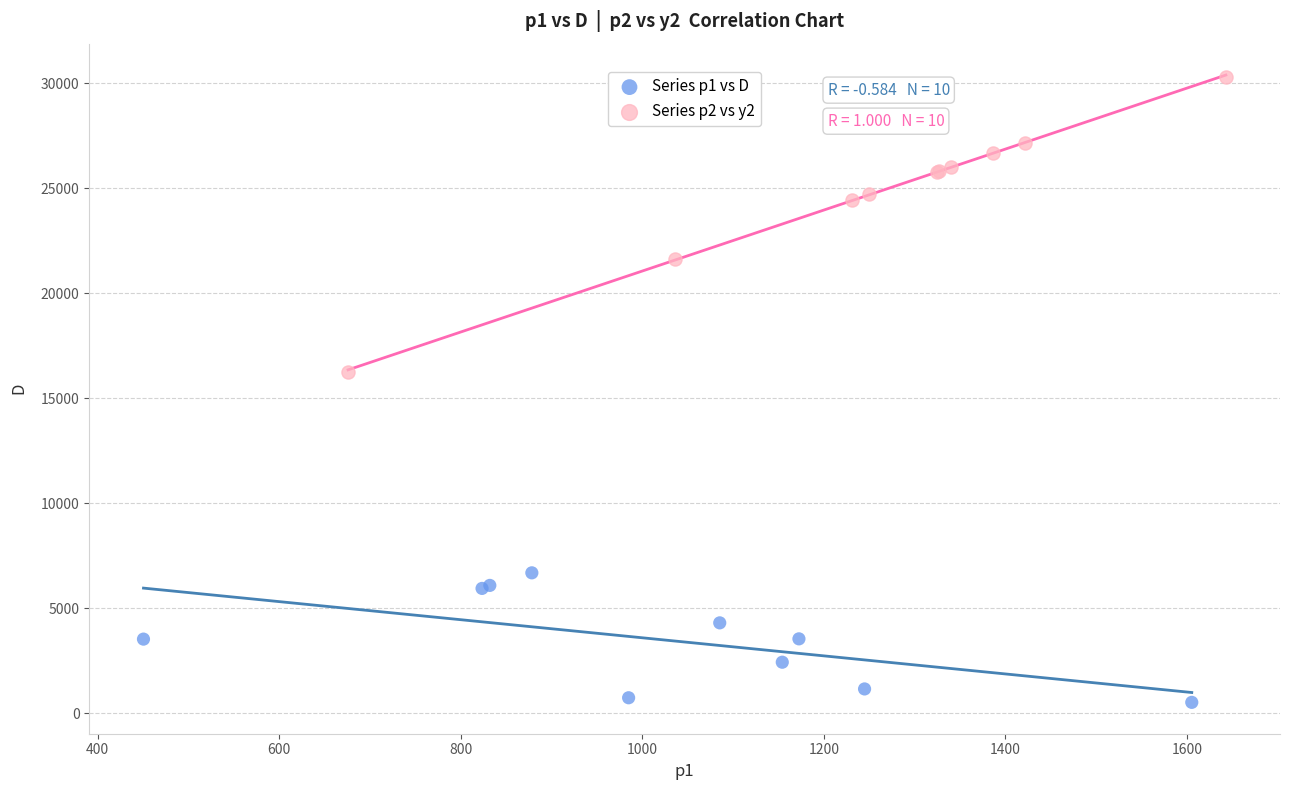

Which series has the widest spread of Y values?

Series p2 vs y2